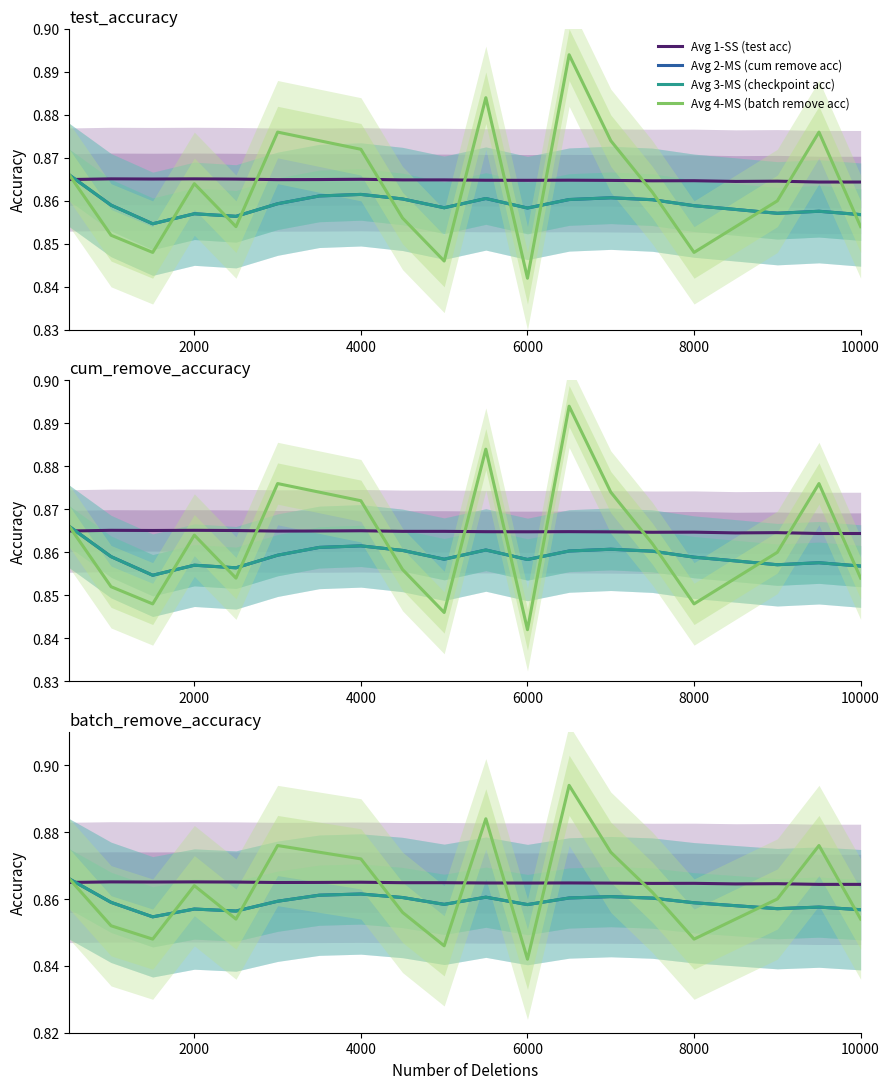

Which series ends up on top after the final intersection of Avg 3-MS (checkpoint acc) and Avg 1-SS (test acc)?

Avg 1-SS (test acc)